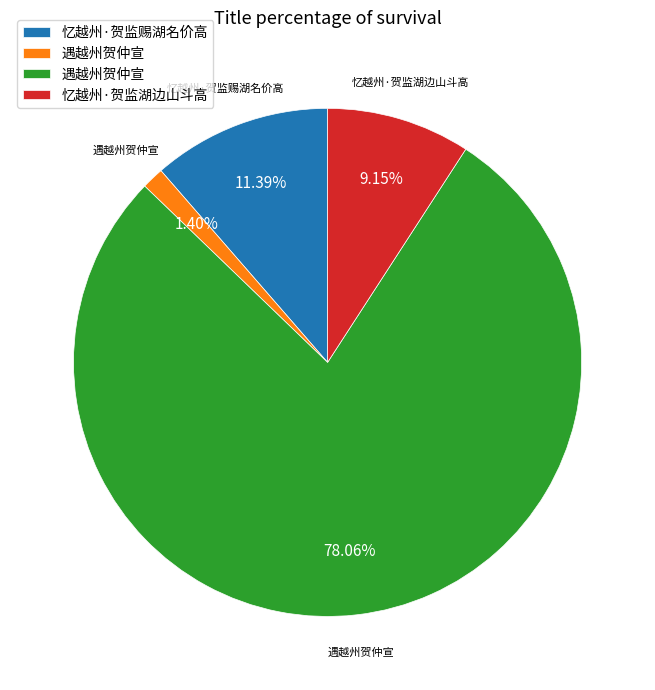

Does any single category account for the majority?

Yes